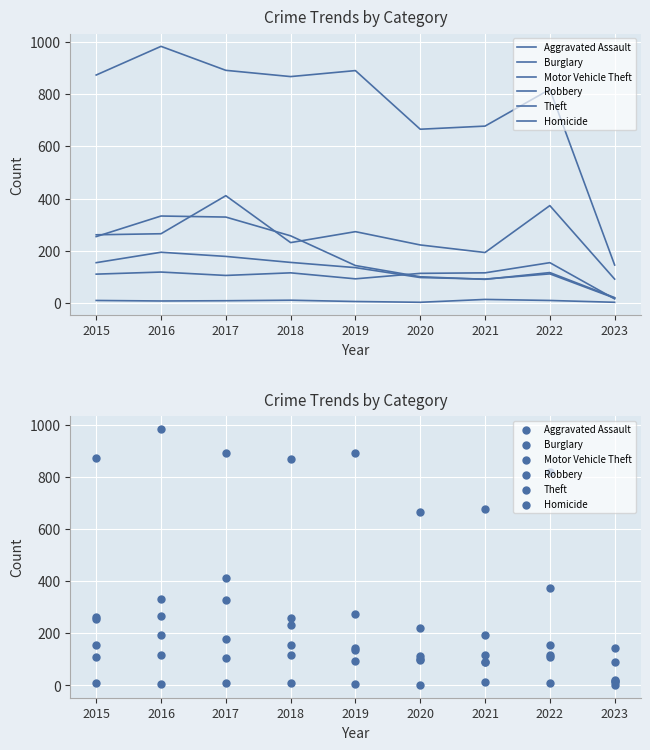

At how many categories does at least one series exceed 924?

1